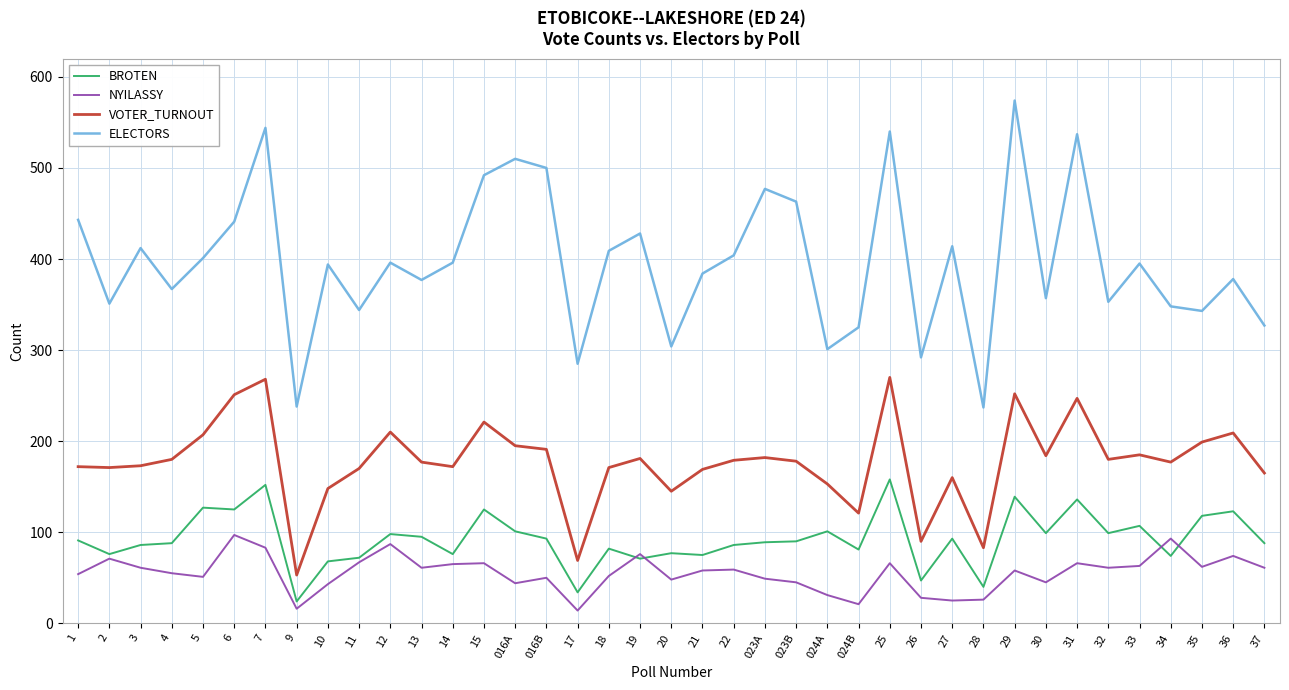

True or false: VOTER_TURNOUT has a value of 76 at 016B.

False